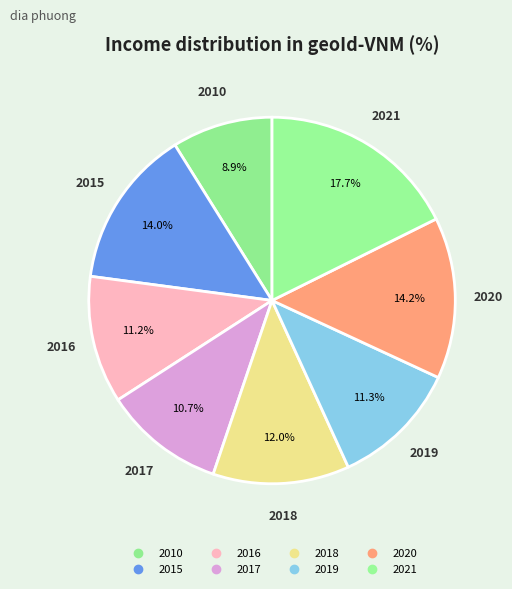

Count the number of slices in the pie.

8